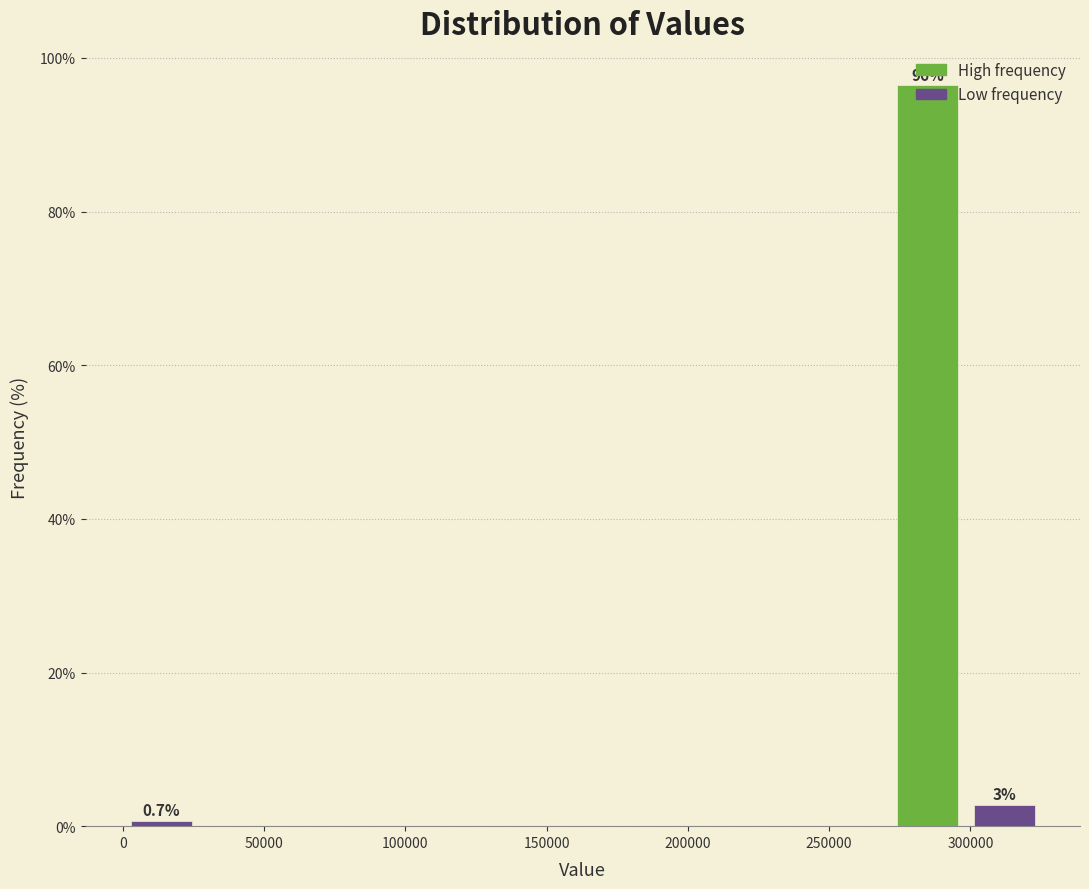

Over which range of the x-axis is the bar tallest?

270000 to 300000